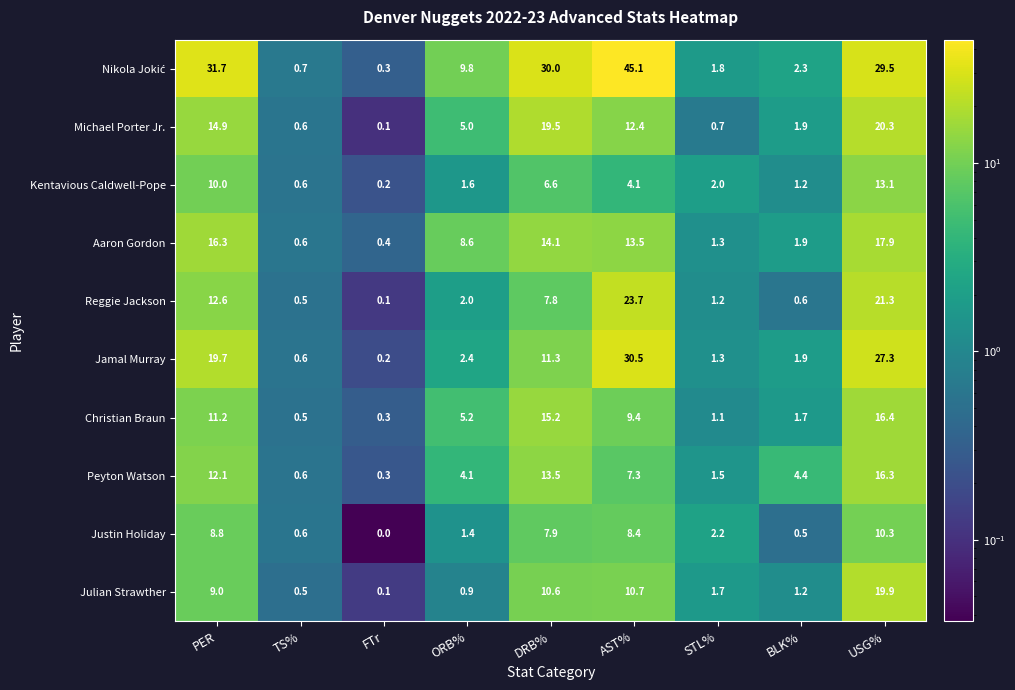

Where is Justin Holiday nearest to the value 5?

STL%